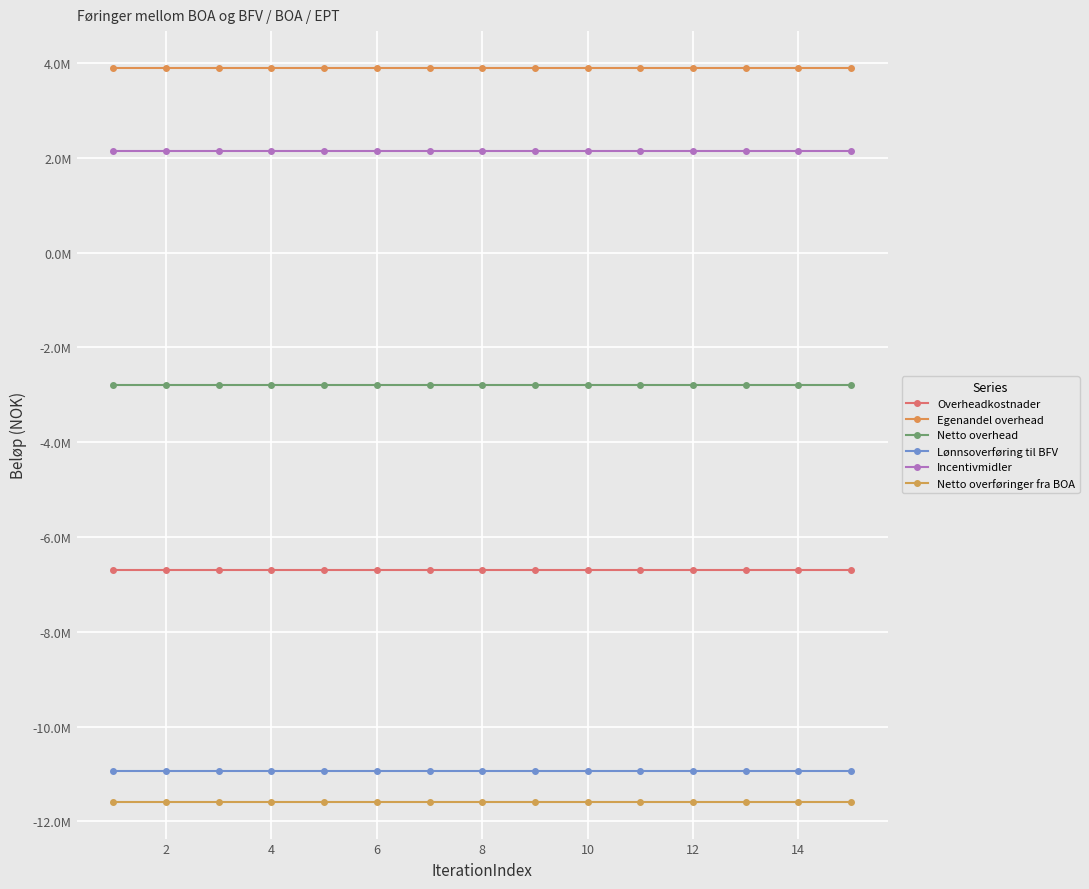

Is this an area chart (filled region under the line)?

No